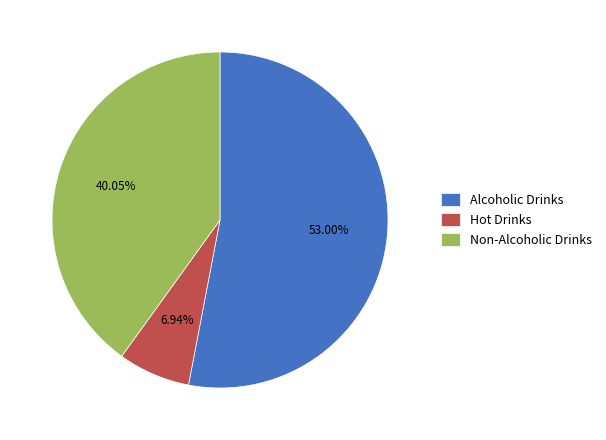

How many slices are in this pie chart?

3